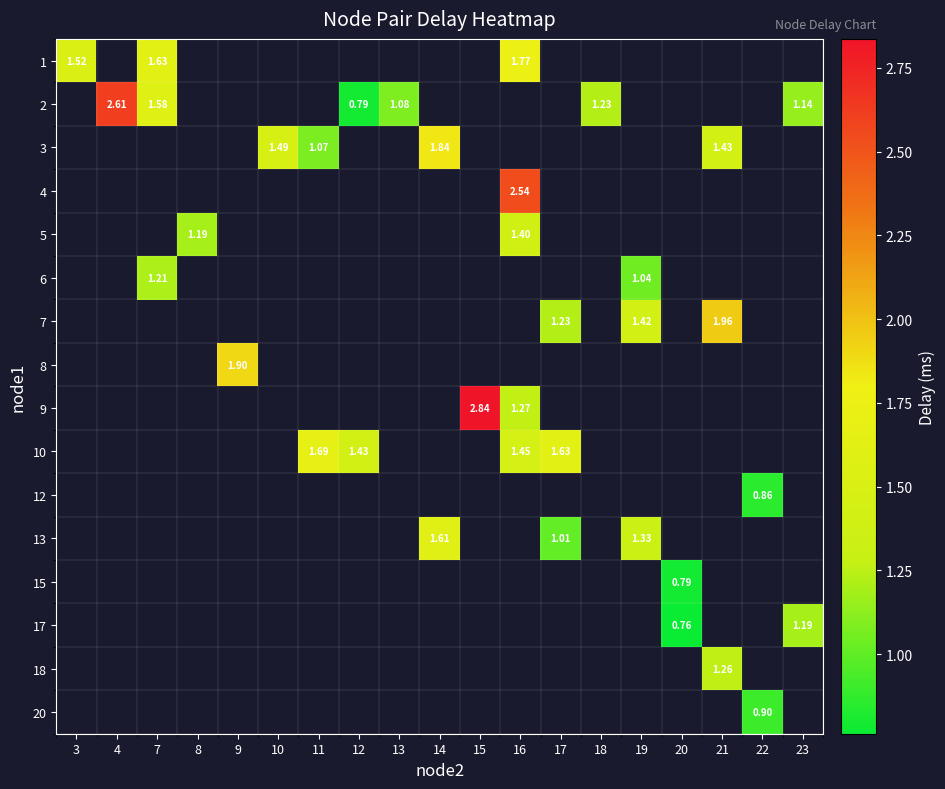

What is the minimum value shown in the chart?

0.8